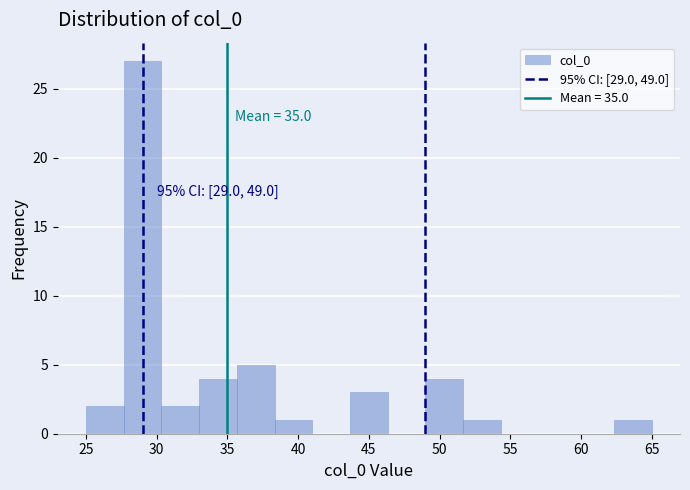

Over which range of the x-axis is the bar tallest?

27.5 to 30.5